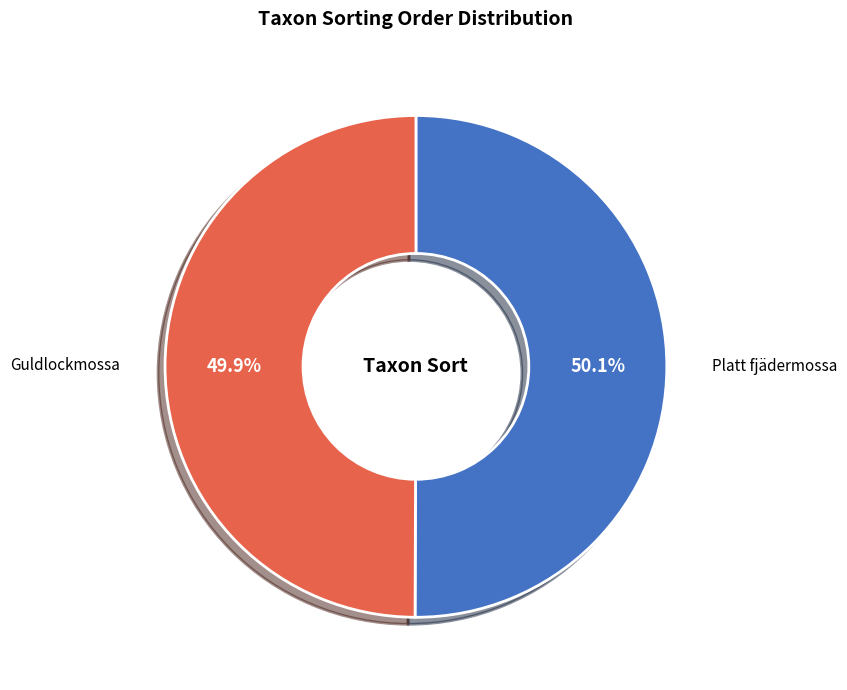

Do Platt fjädermossa and Guldlockmossa together represent more than half of the pie?

Yes